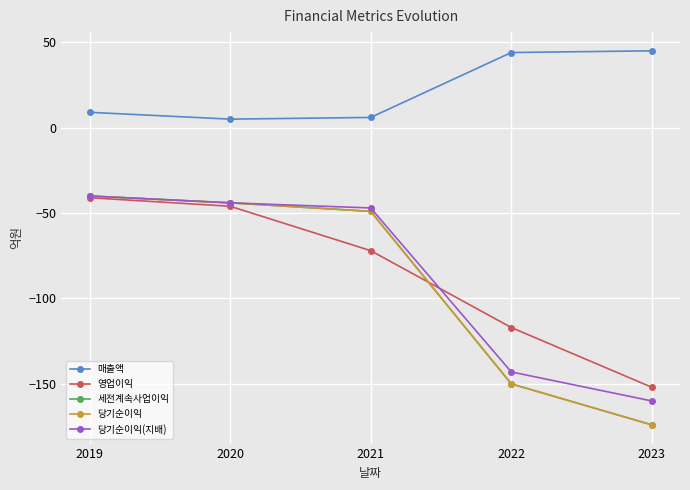

Does the chart have visible grid lines?

Yes